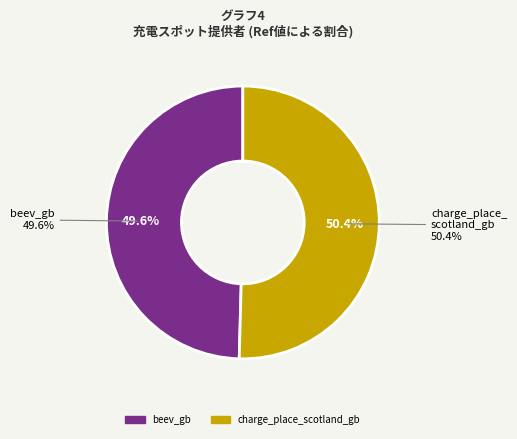

How many segments does this pie chart have?

2